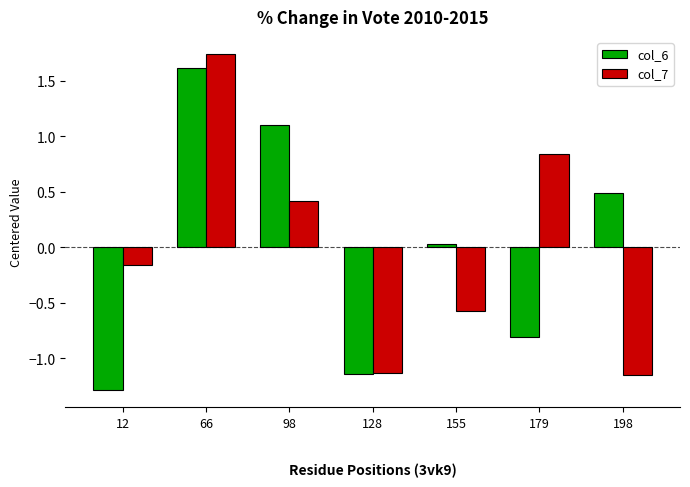

Does the chart contain any negative values?

Yes